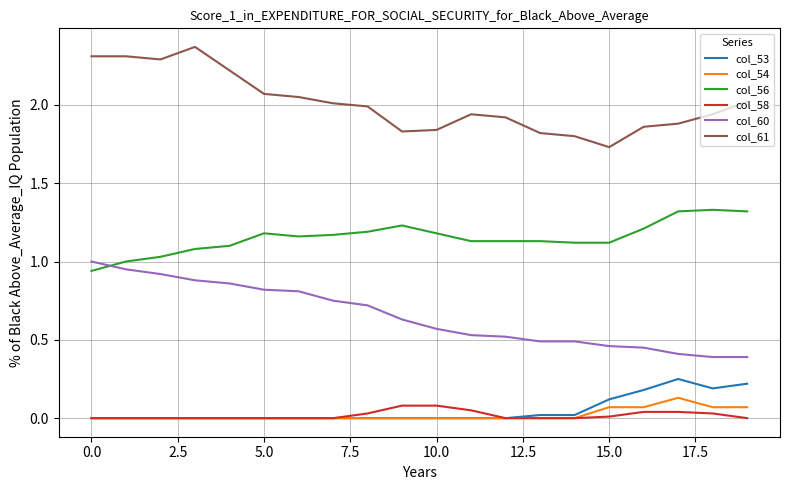

True or false: col_60 and col_53 cross at least once.

False